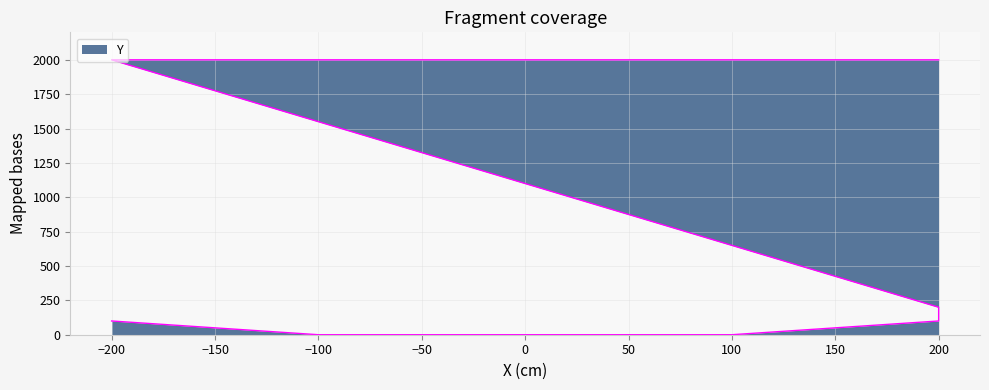

What is the label of the 2nd point from the left?

-100